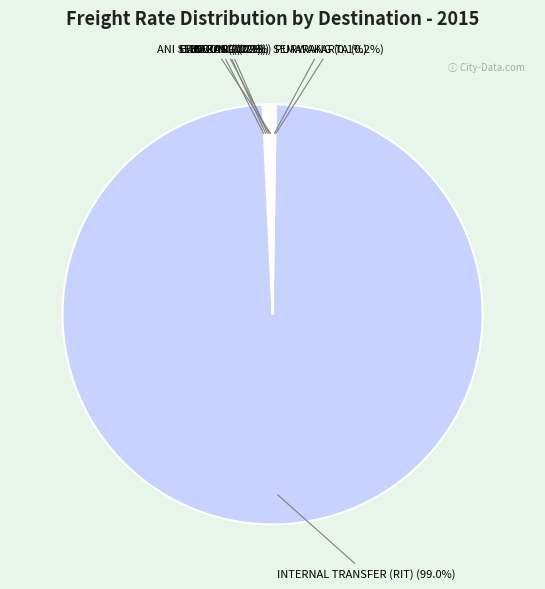

Is there any slice that represents more than half of the pie?

Yes